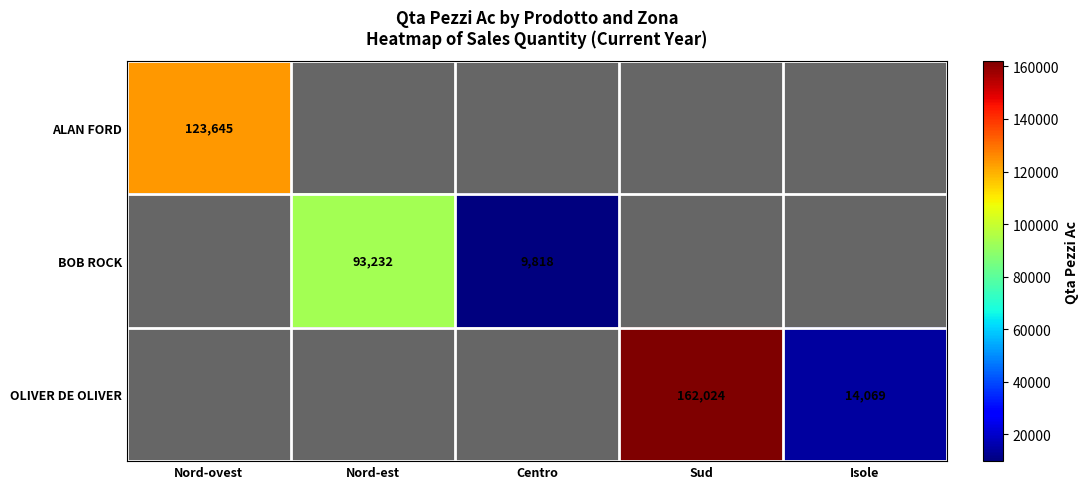

What is the total value across all series at Isole?

14069